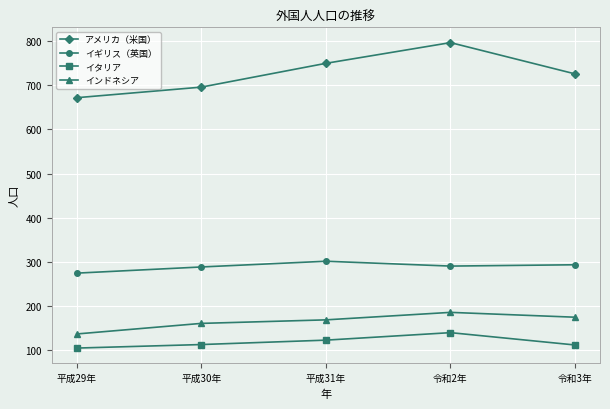

How many lines are shown in the chart?

4